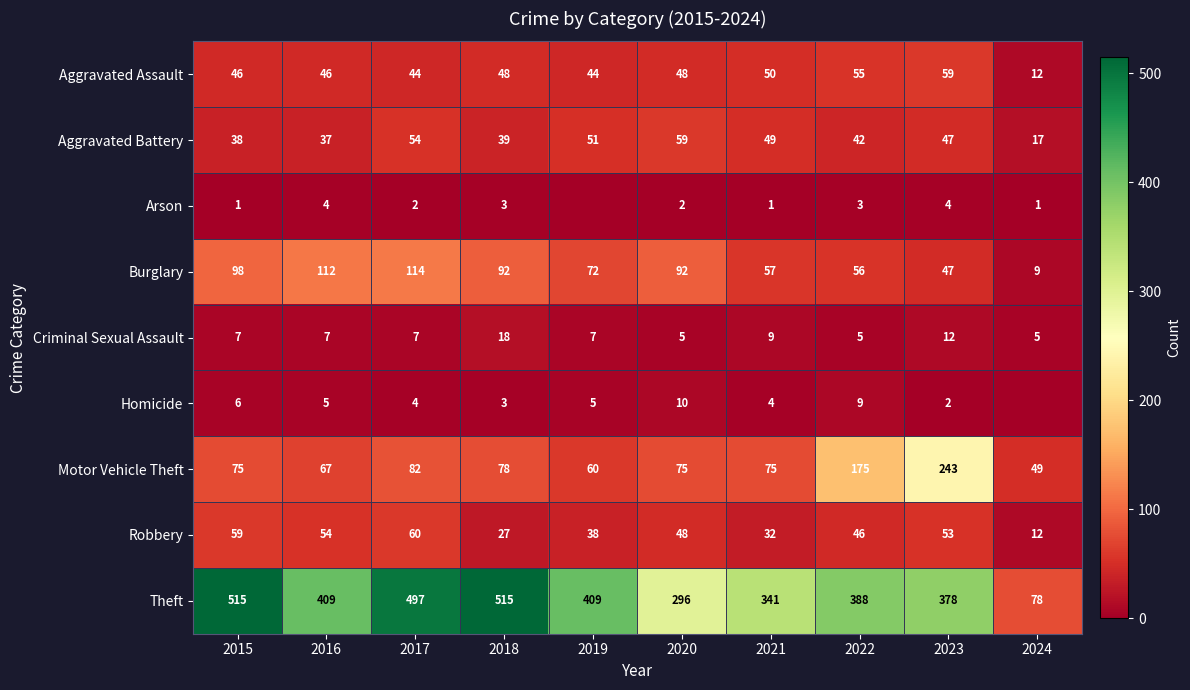

Which label corresponds to the smallest value in the chart?

2019